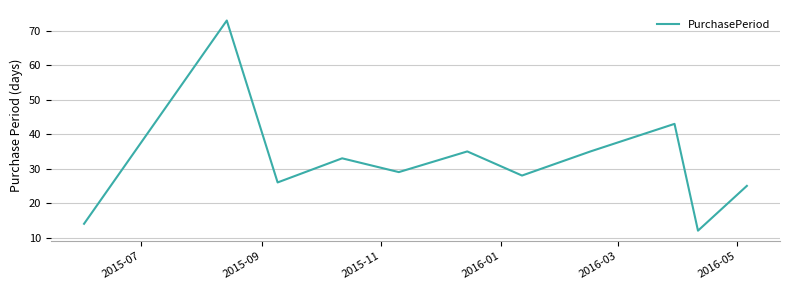

Does the chart have visible grid lines?

Yes